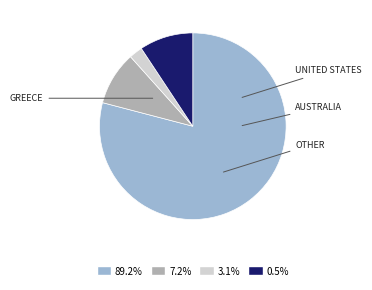

Is there any slice that represents more than half of the pie?

Yes